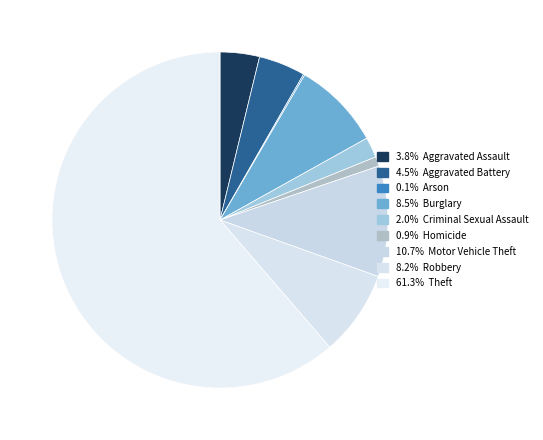

To the nearest percent, what is the average slice percentage?

11%